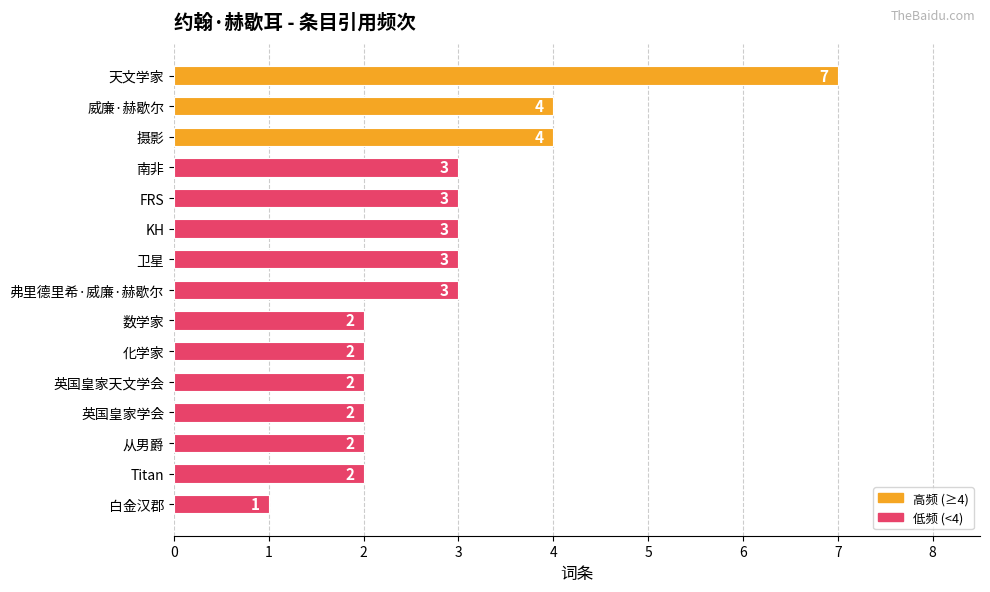

Reading top to bottom, extract all data points from this chart.

天文学家=7	威廉·赫歇尔=4	摄影=4	南非=3	FRS=3	KH=3	卫星=3	弗里德里希·威廉·赫歇尔=3	数学家=2	化学家=2	英国皇家天文学会=2	英国皇家学会=2	从男爵=2	Titan=2	白金汉郡=1